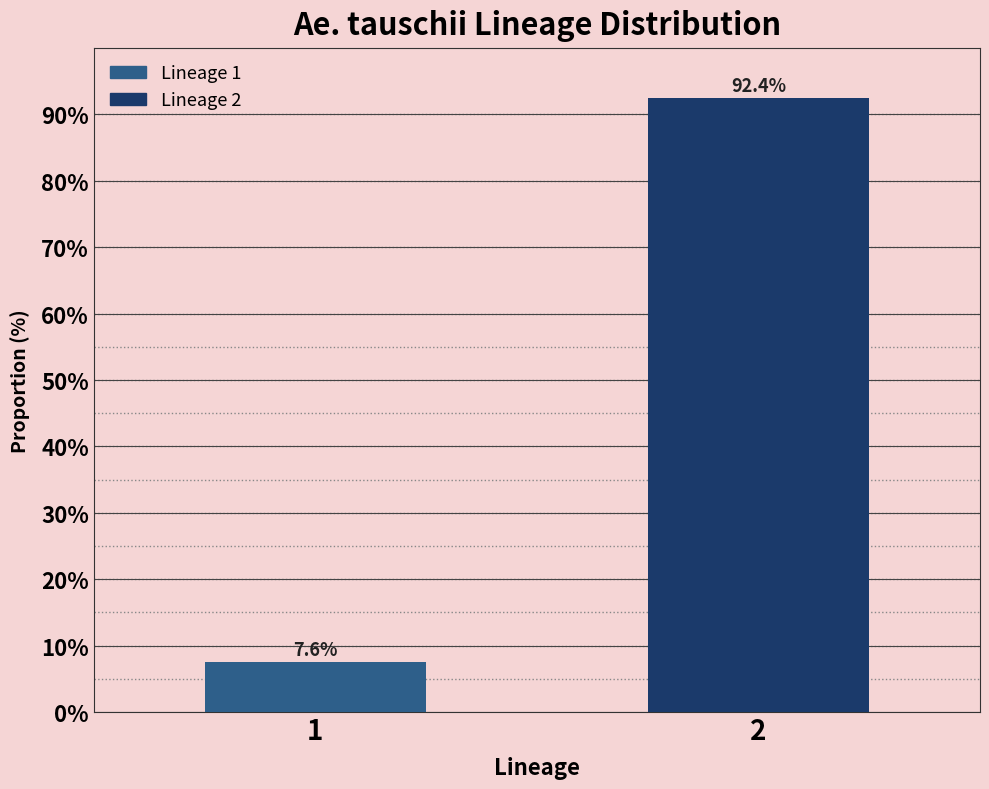

Reading right to left, extract all data points from this chart.

92.4	7.6